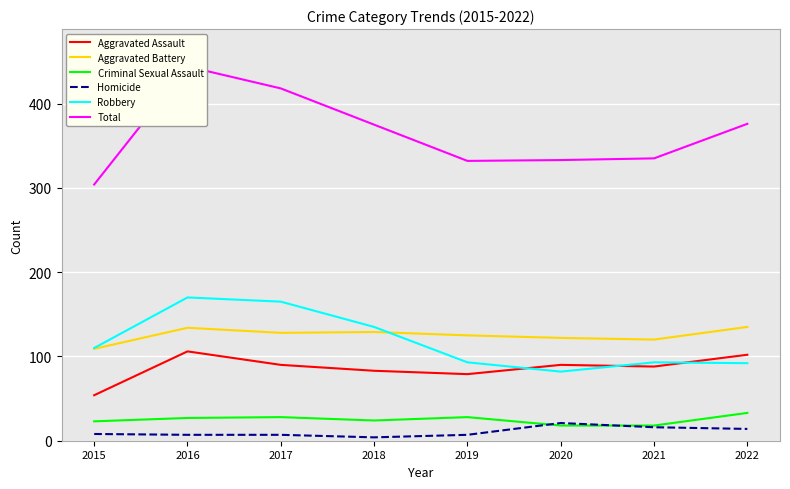

Which category has the highest value across all series?

2016